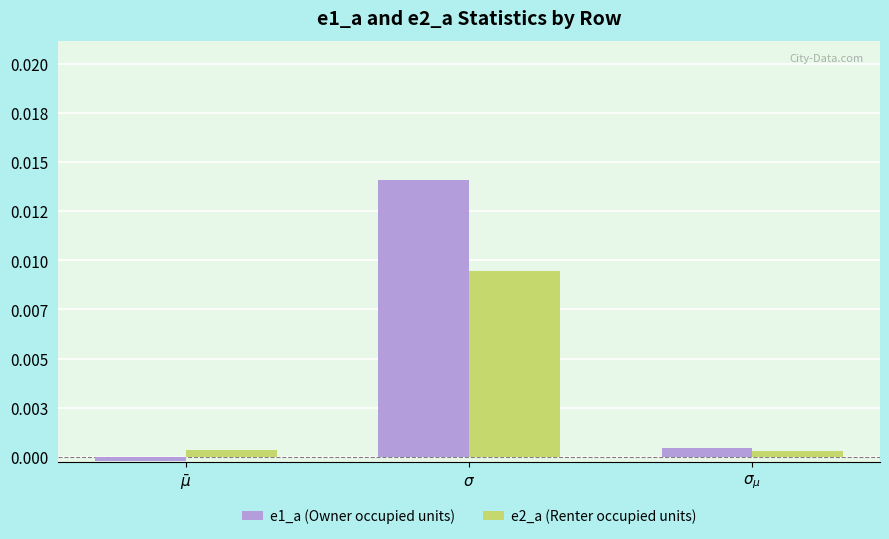

Which series has the widest spread of values?

e1_a (Owner occupied units)